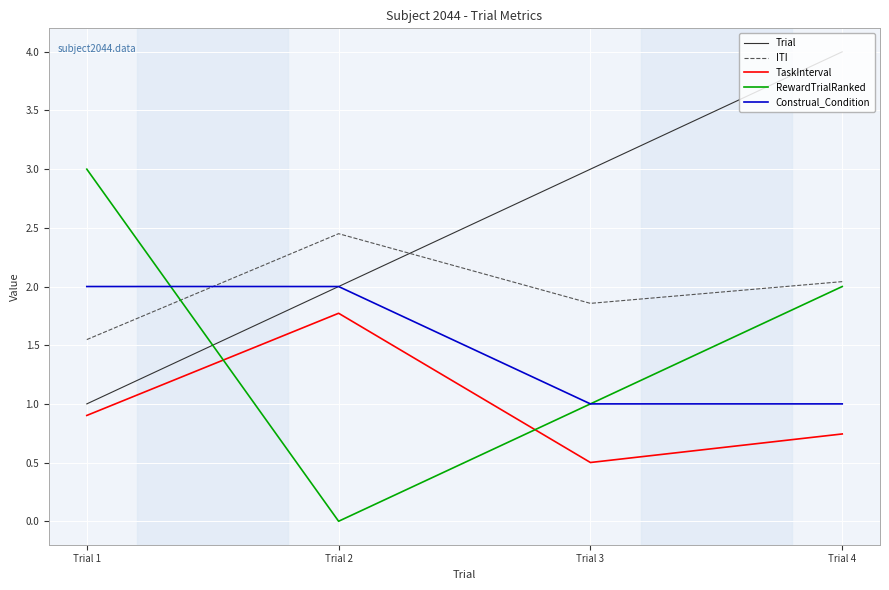

What is the sum of the TaskInterval values at Trial 3 and Trial 4?

1.2